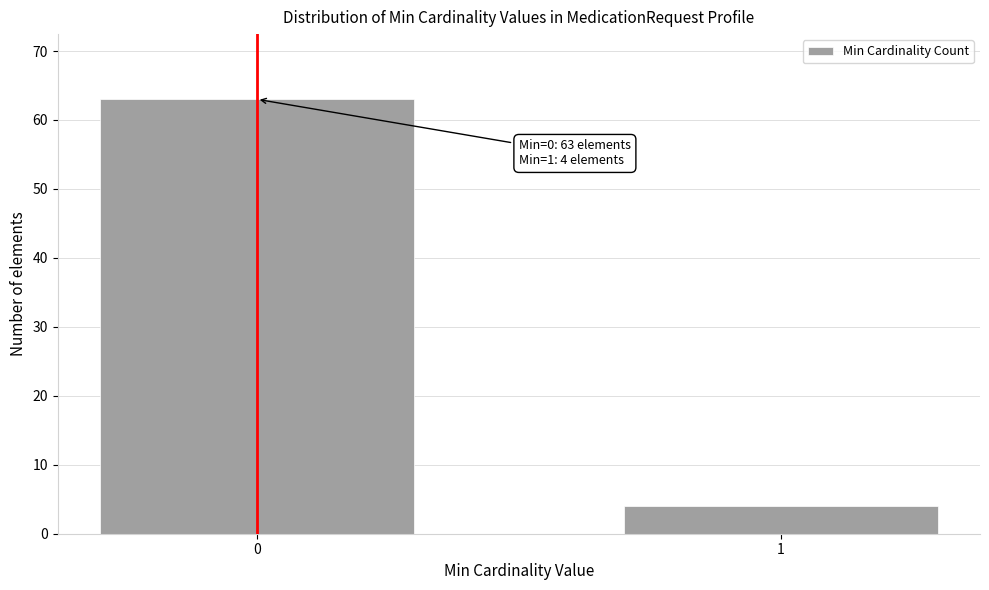

Reading right to left, extract all data points from this chart.

1=4	0=63